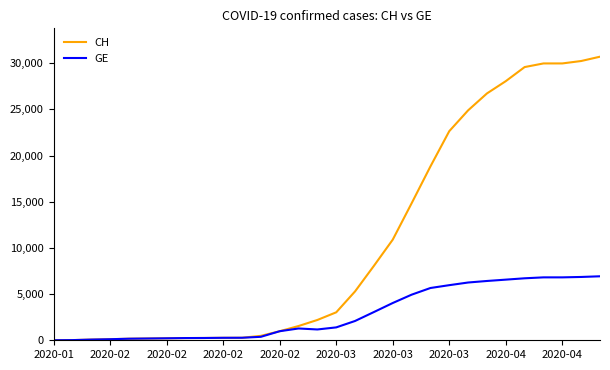

Count the number of categories in the chart.

30